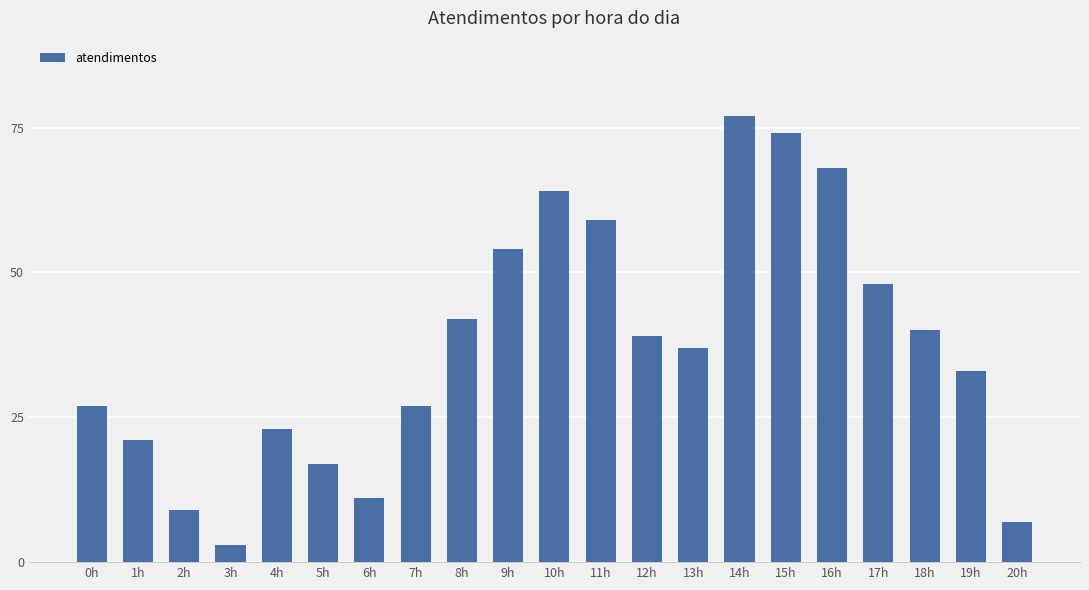

Which label corresponds to the smallest value in the chart?

3h